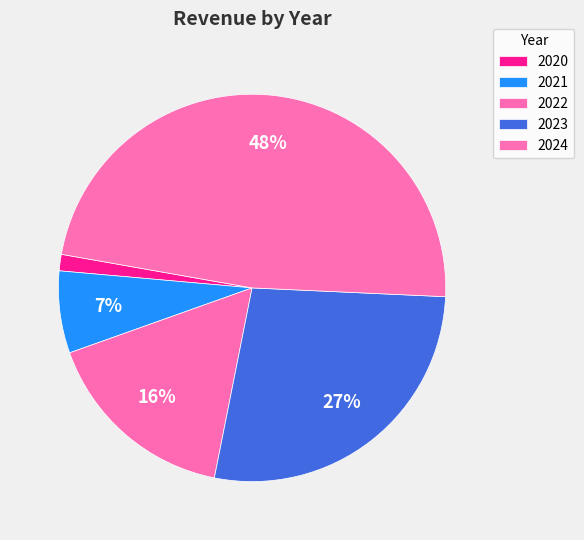

To the nearest percent, what is the average slice percentage?

20%